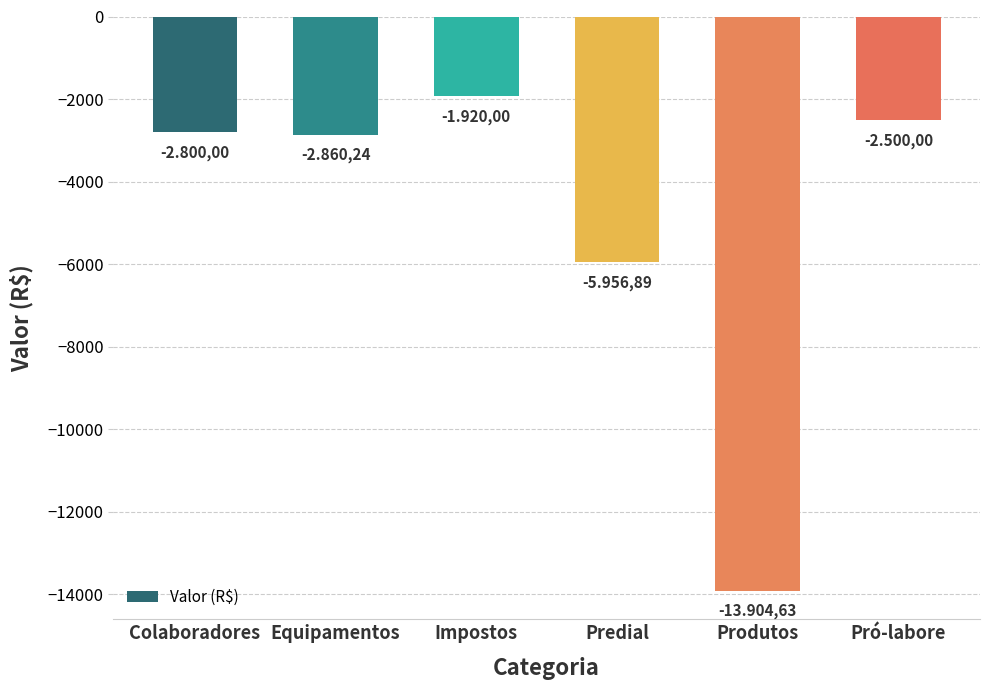

What is the label of the 1st bar from the left?

Colaboradores